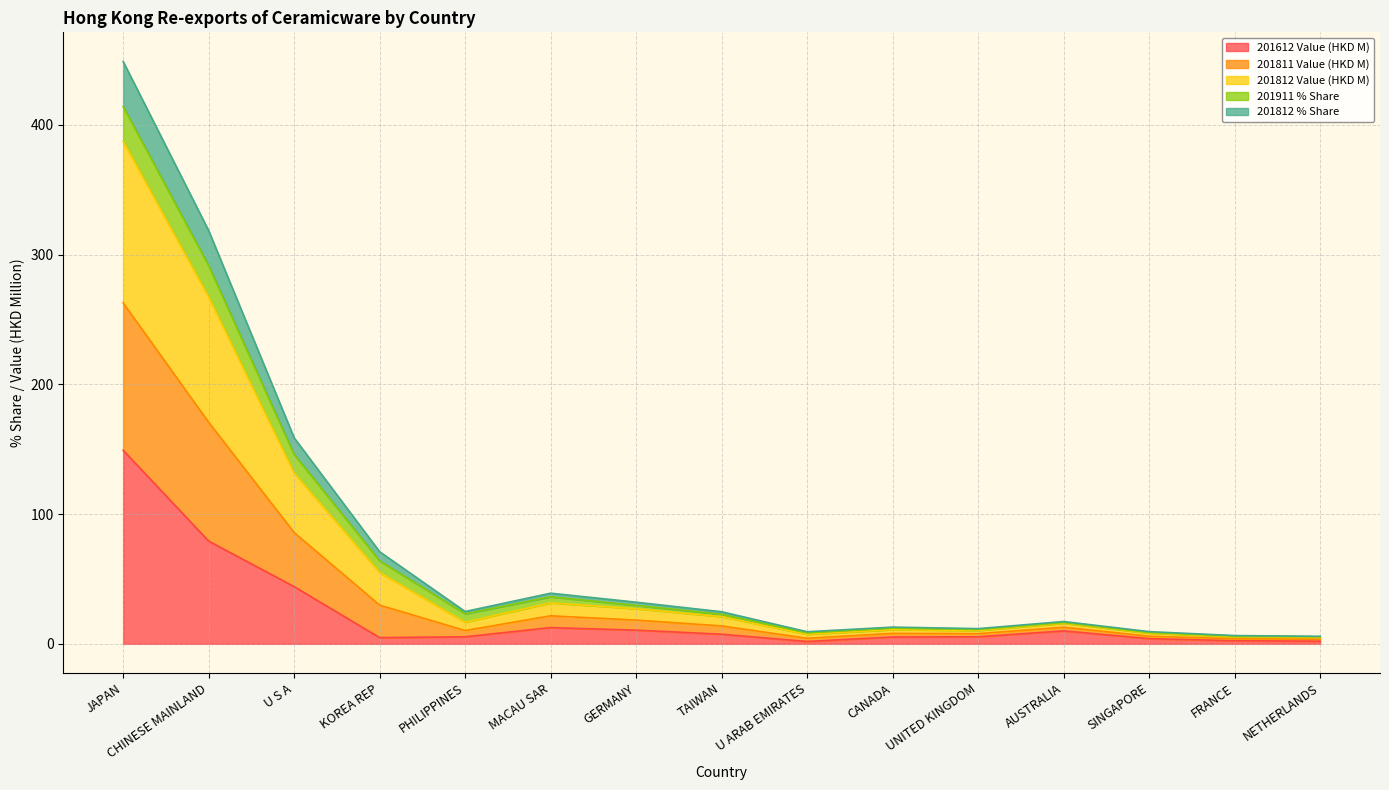

The 201612 Value (HKD M) series shows 10.0 at AUSTRALIA. True or false?

True